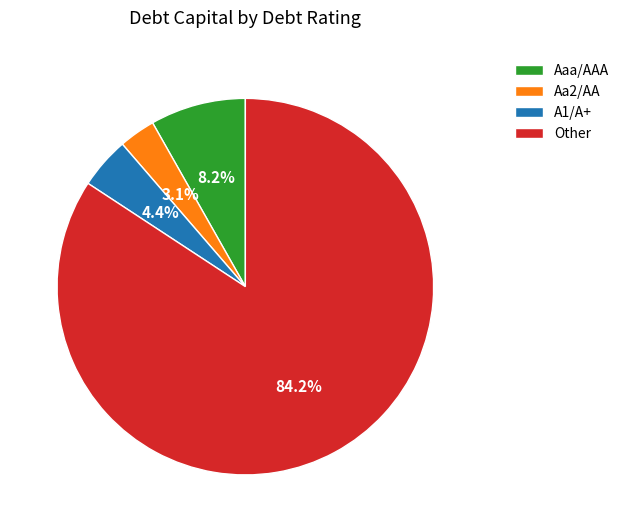

Is the sum of Aaa/AAA and Aa2/AA greater than half?

No